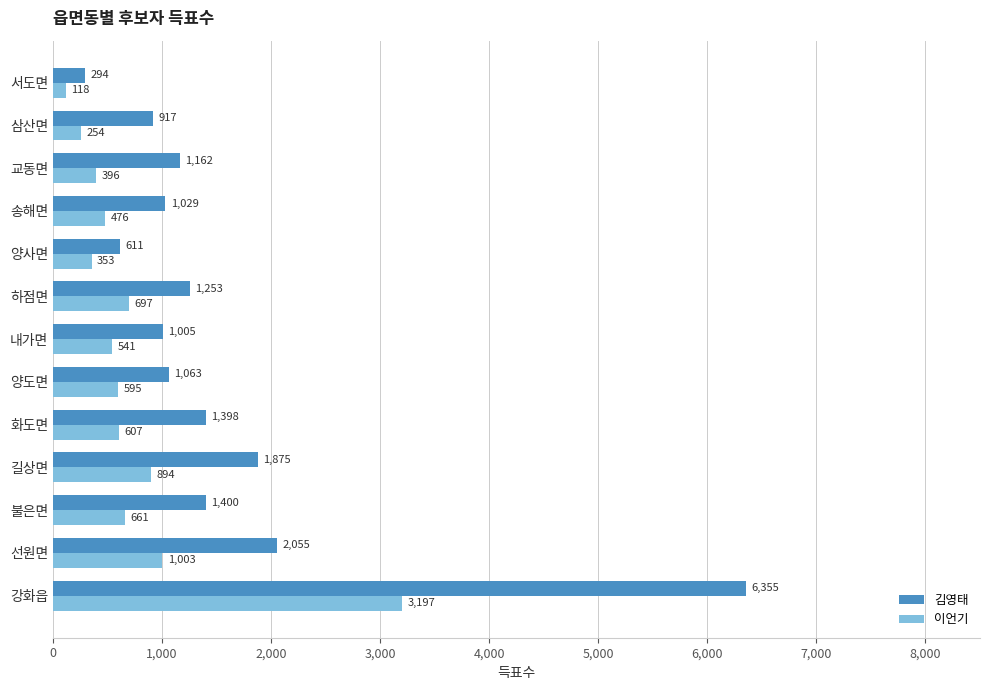

What is the total value across all series at 양사면?

964